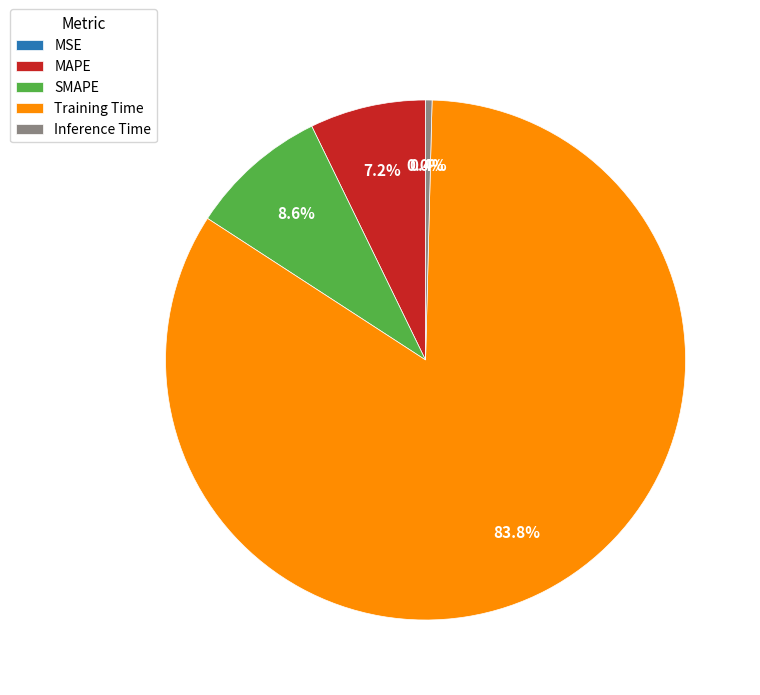

True or false: MSE accounts for 0% of the total.

True